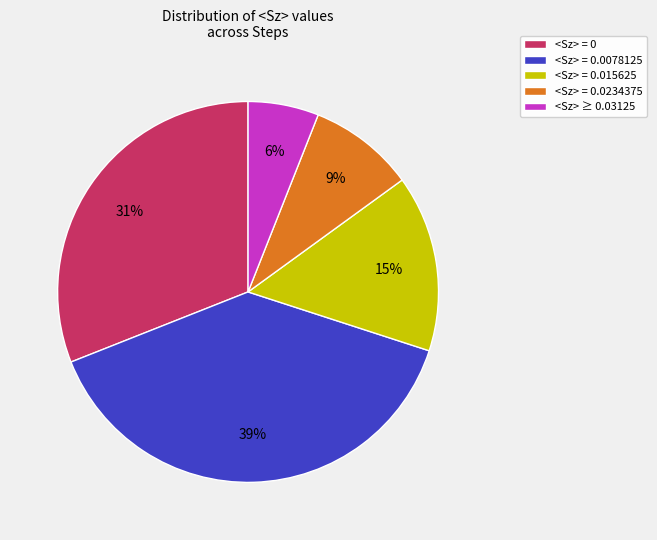

Count the number of slices in the pie.

5